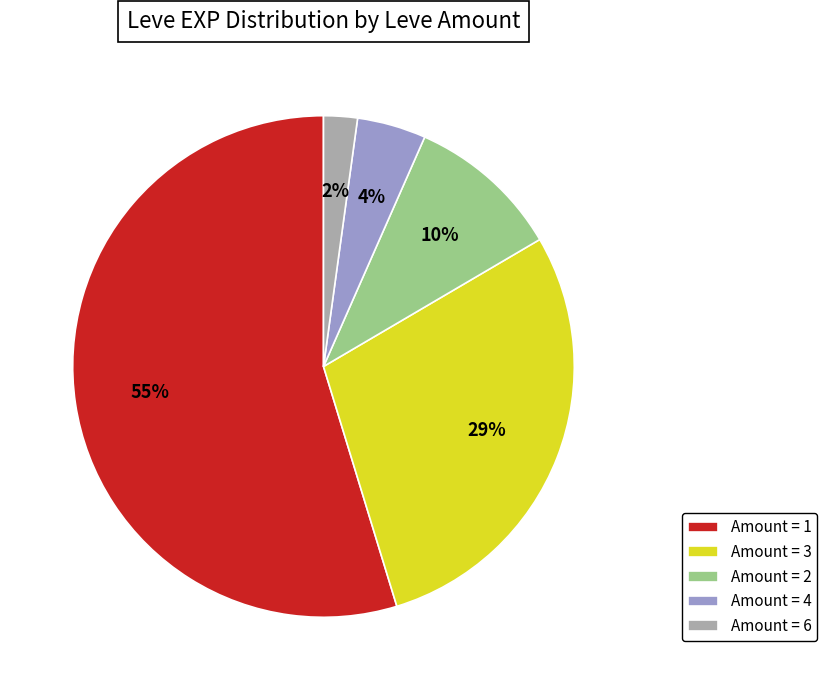

True or false: Amount = 1 accounts for 69% of the total.

False